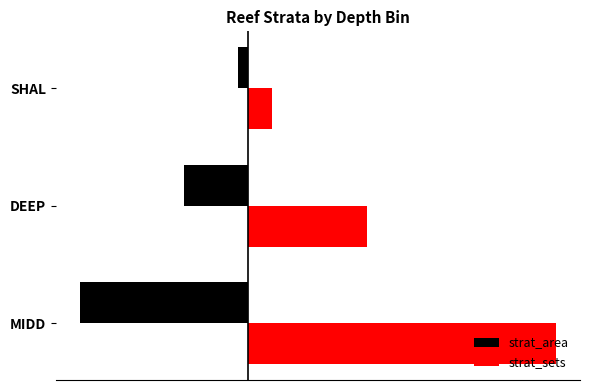

What are all the series names shown in the legend?

strat_area, strat_sets